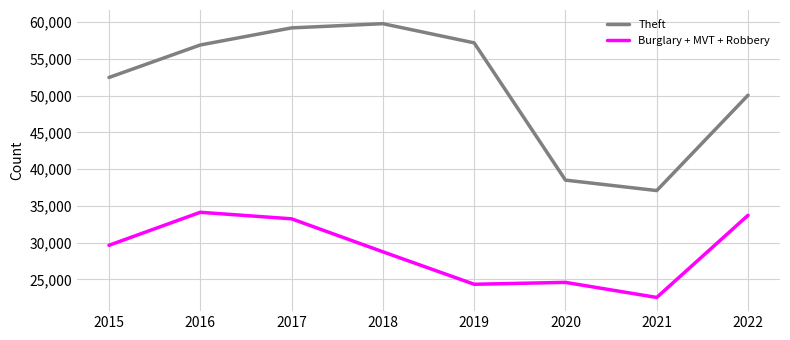

True or false: Theft has more than 2 interior local peaks.

False